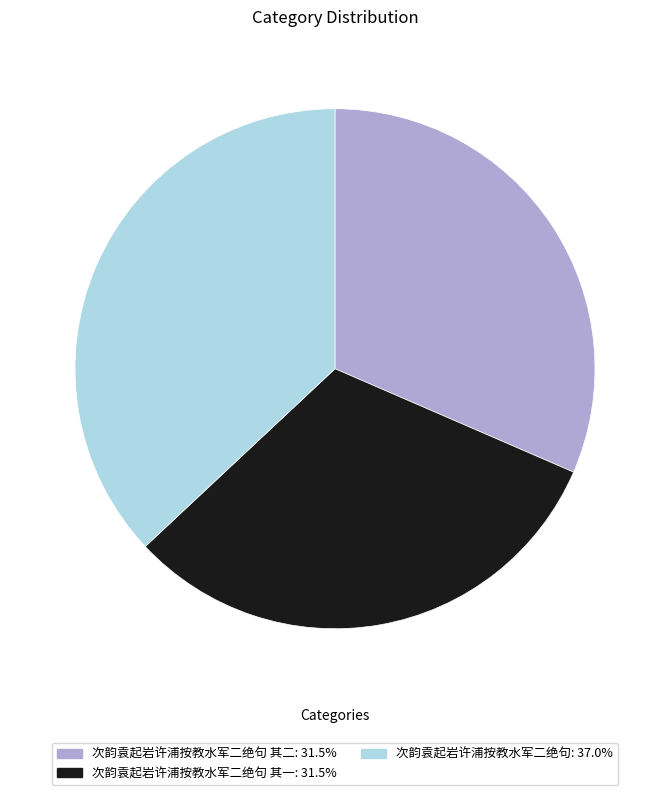

Is there a majority slice in this chart?

No